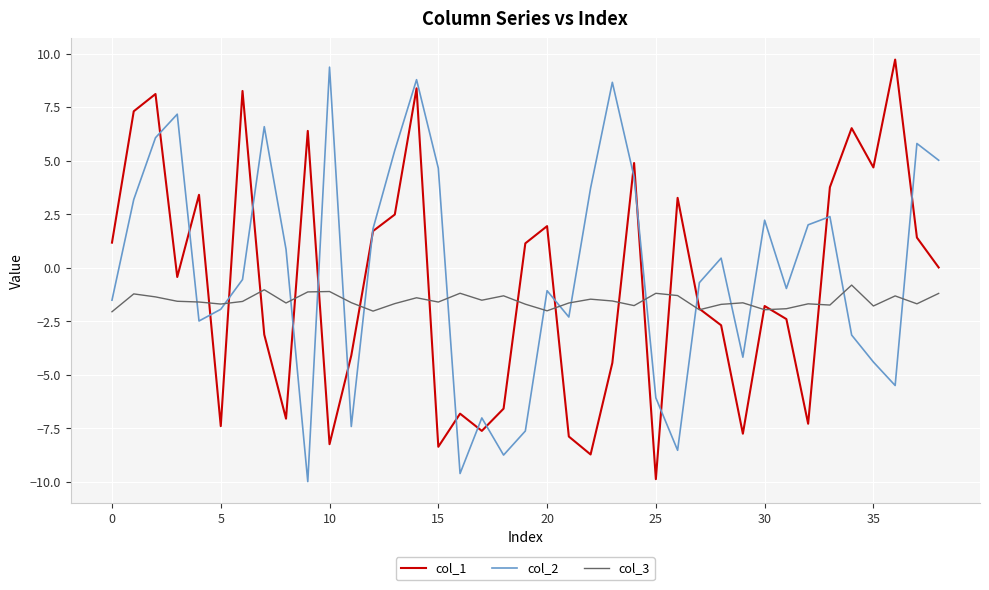

Which series ends up on top after the final intersection of col_2 and col_3?

col_2